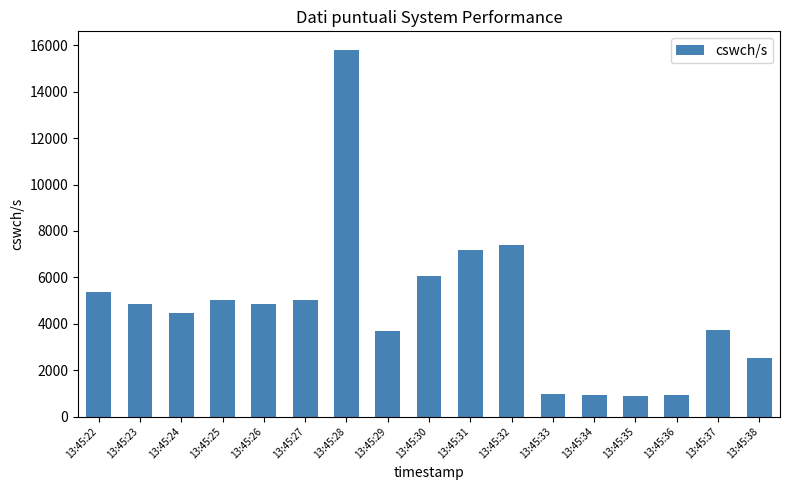

What is the change in value from 13:45:22 to 13:45:23?

-520.0